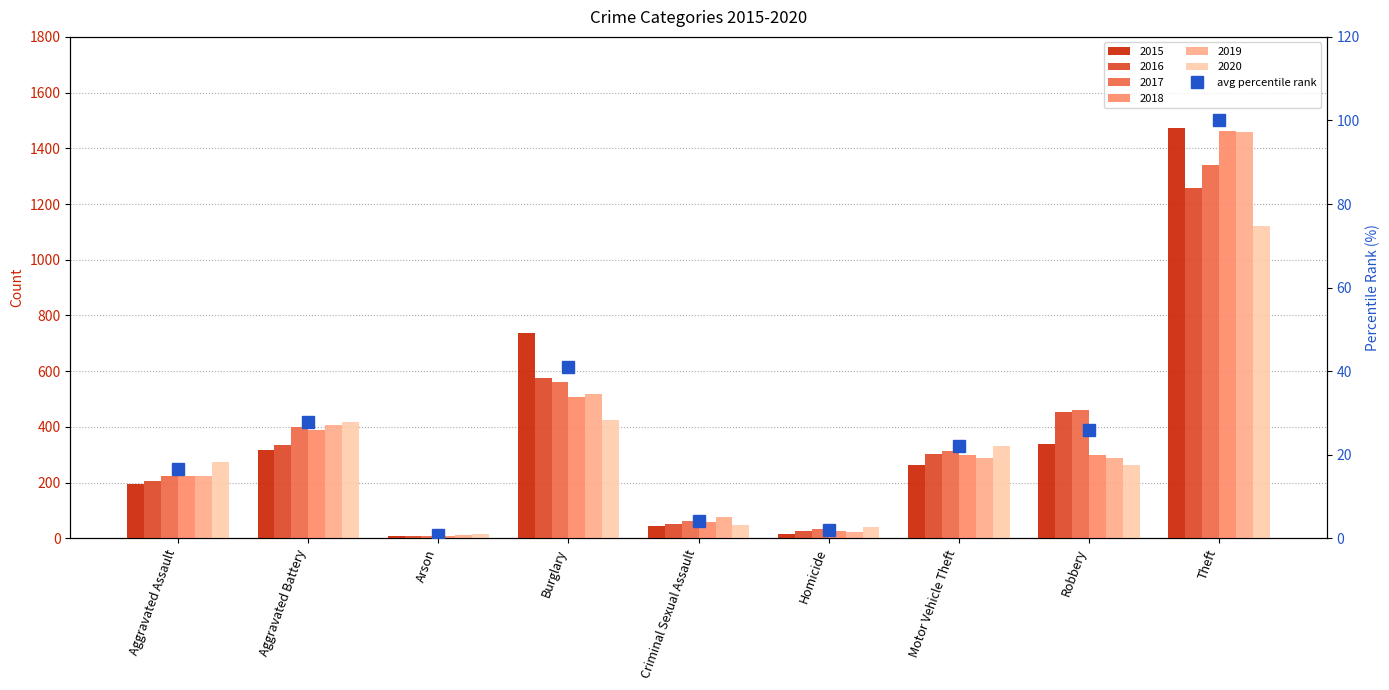

What is the difference between the second highest and second lowest values?

39.0